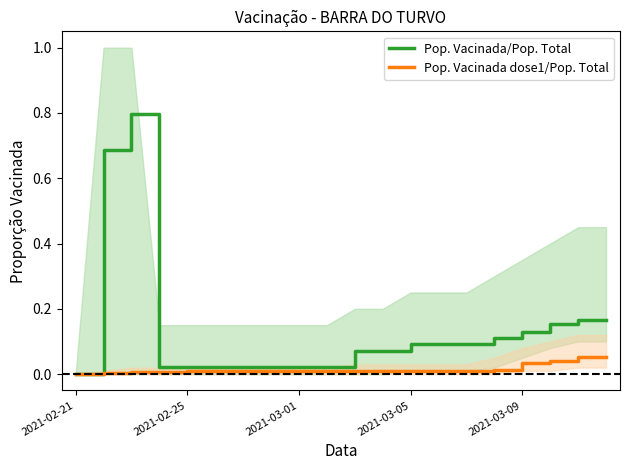

Reading left to right, transcribe all the data shown in this chart.

Pop. Vacinada/Pop. Total: 0.0	0.7	0.8	0.0	0.0	0.0	0.0	0.0	0.0	0.0	0.1	0.1	0.1	0.1	0.1	0.1	0.1	0.2	0.2	0.2
Pop. Vacinada dose1/Pop. Total: 0.0	0.0	0.0	0.0	0.0	0.0	0.0	0.0	0.0	0.0	0.0	0.0	0.0	0.0	0.0	0.0	0.0	0.0	0.1	0.1